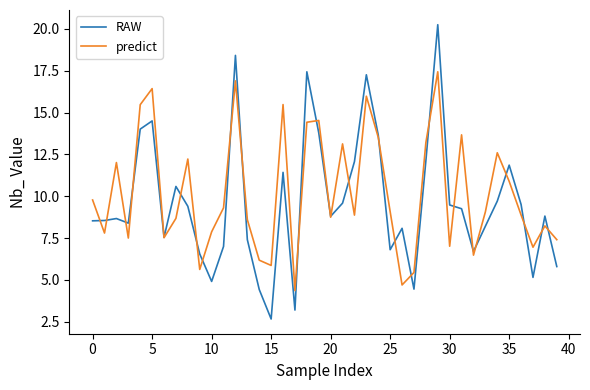

What is the minimum value for predict?

4.4